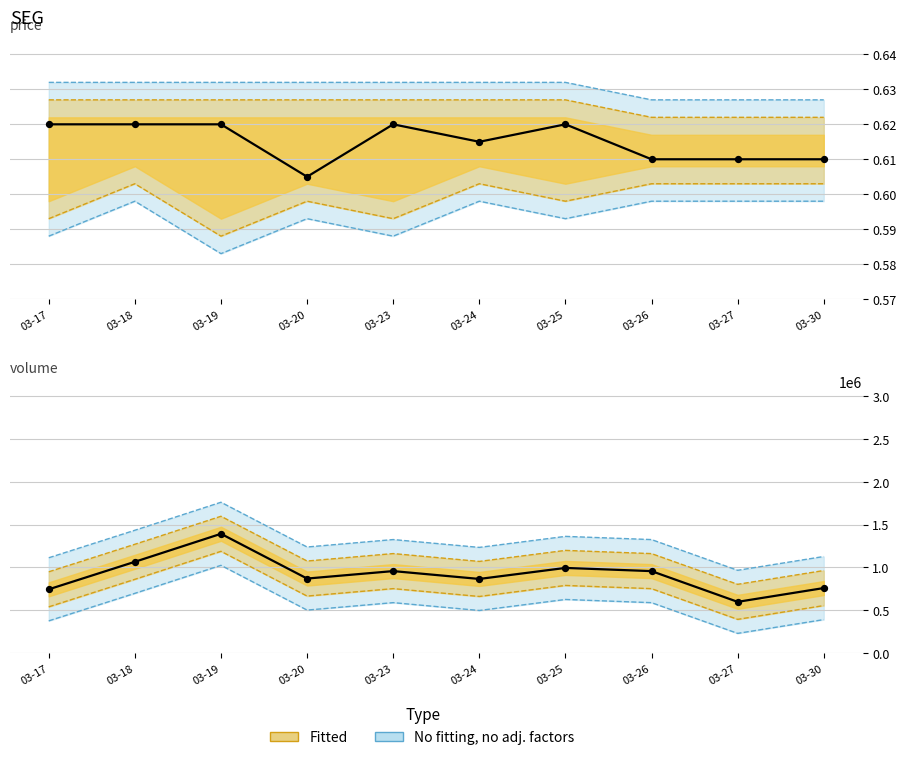

Which series has the largest total across all categories?

vol